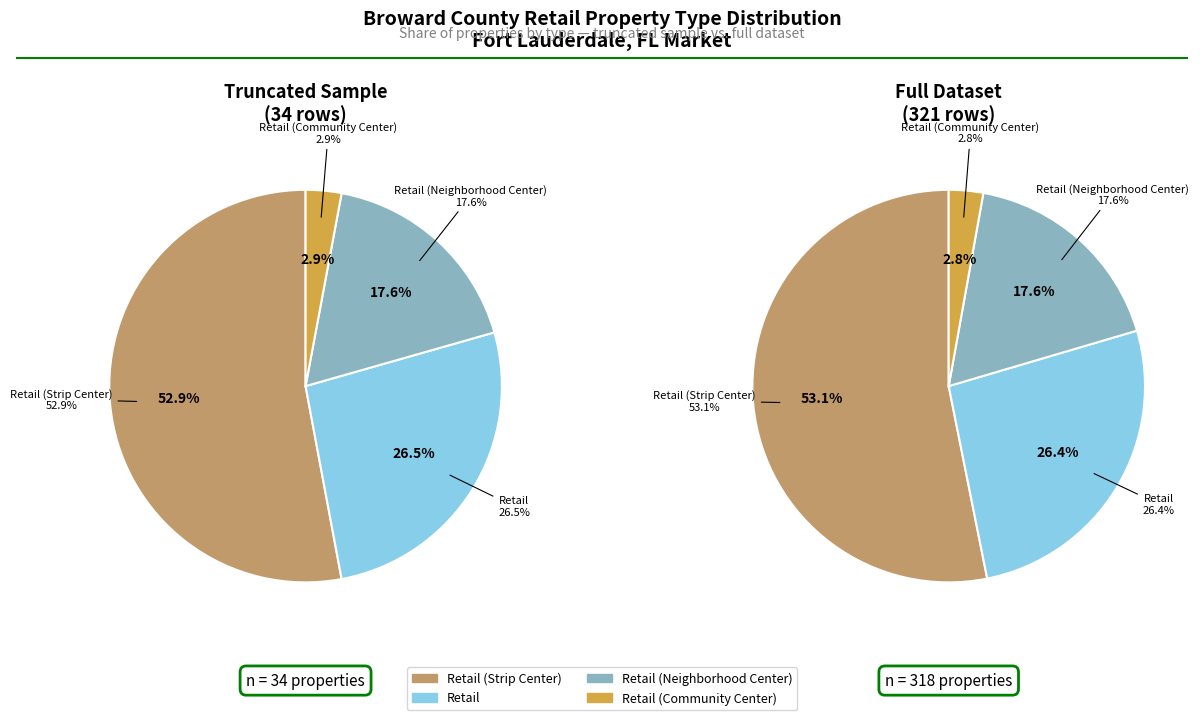

Is it true that Retail (Neighborhood Center) is 26% of the pie?

False